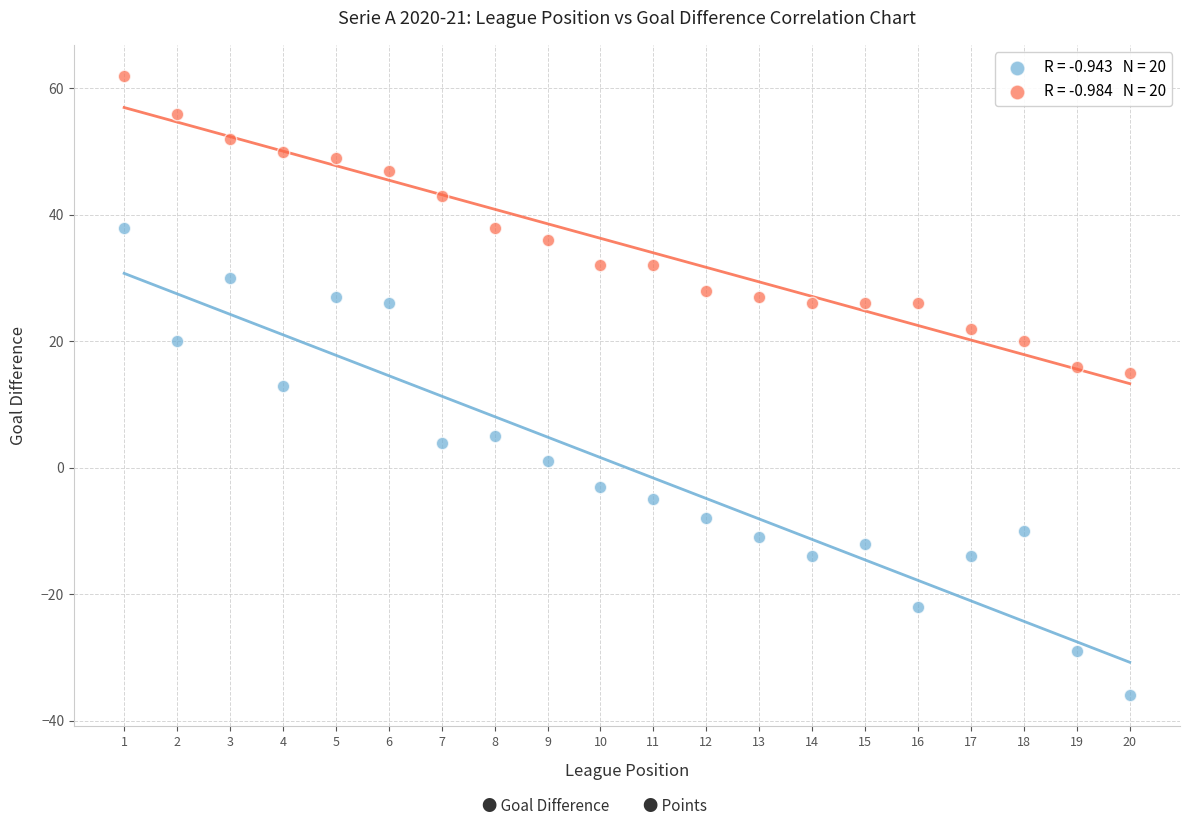

Across all data points, what is the range of Y values (max minus min)?

98